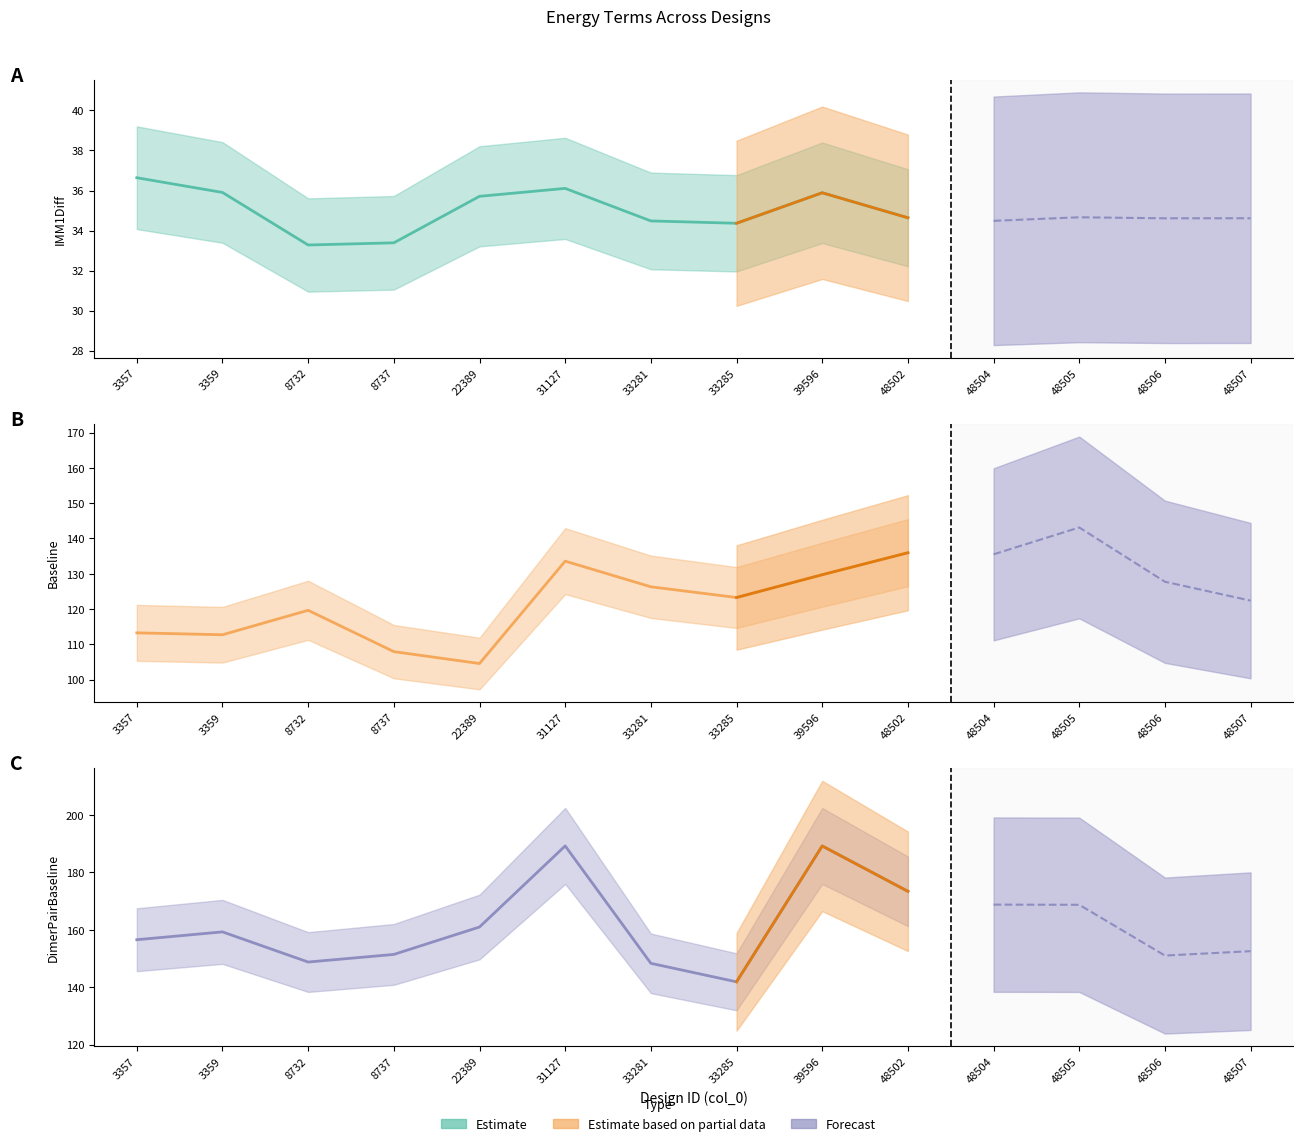

What is the average value of the Baseline series?

124.0